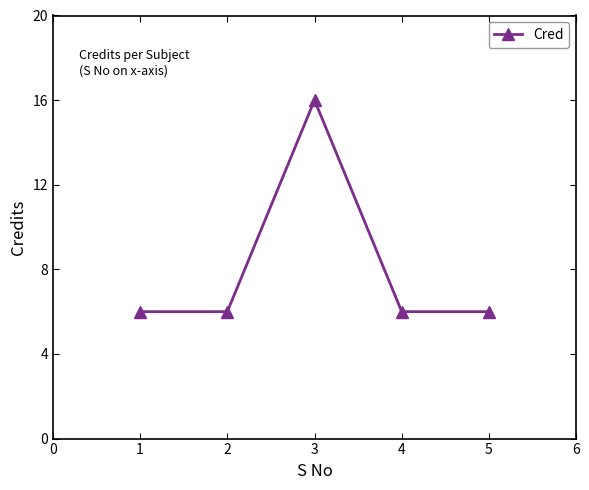

Which label corresponds to the largest value in the chart?

3